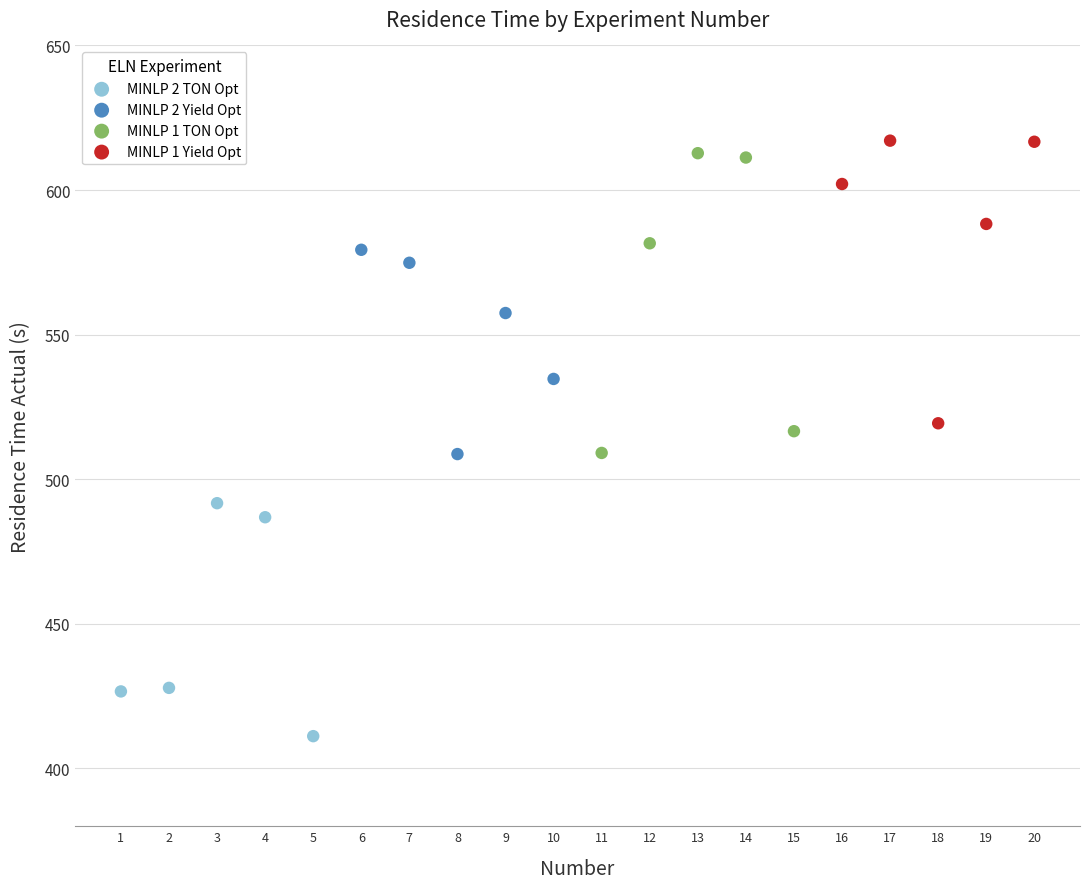

What are all the series names shown in the legend?

MINLP 2 TON Opt, MINLP 2 Yield Opt, MINLP 1 TON Opt, MINLP 1 Yield Opt